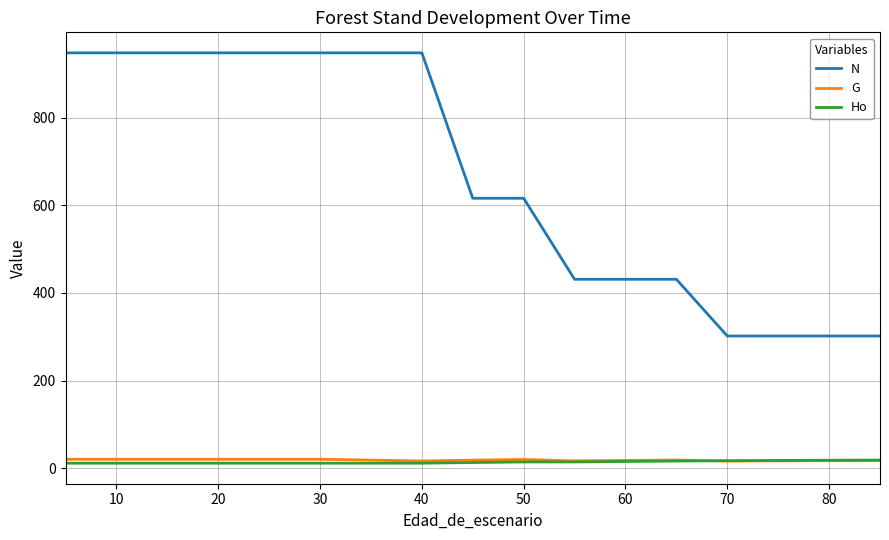

Which series has the largest total across all categories?

N